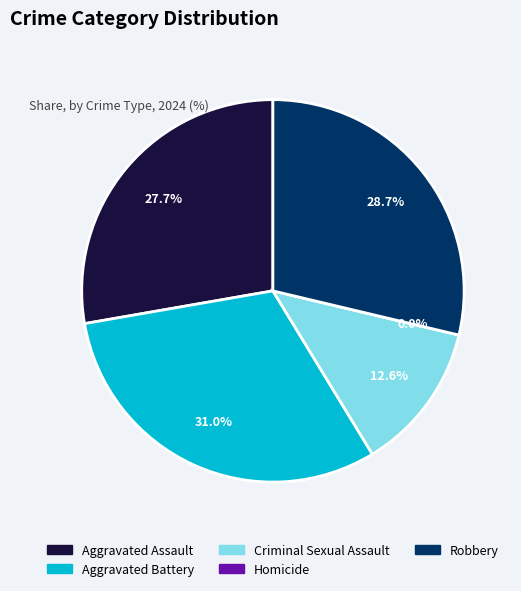

To the nearest percent, what is the difference between the largest and smallest slice percentages?

31%